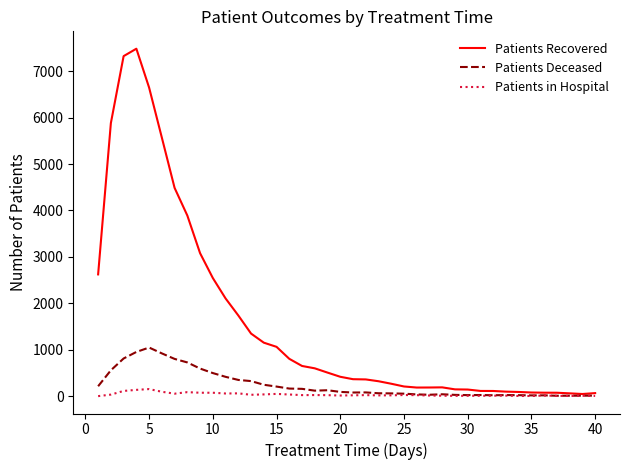

What is the highest value of the Patients Deceased series?

1047